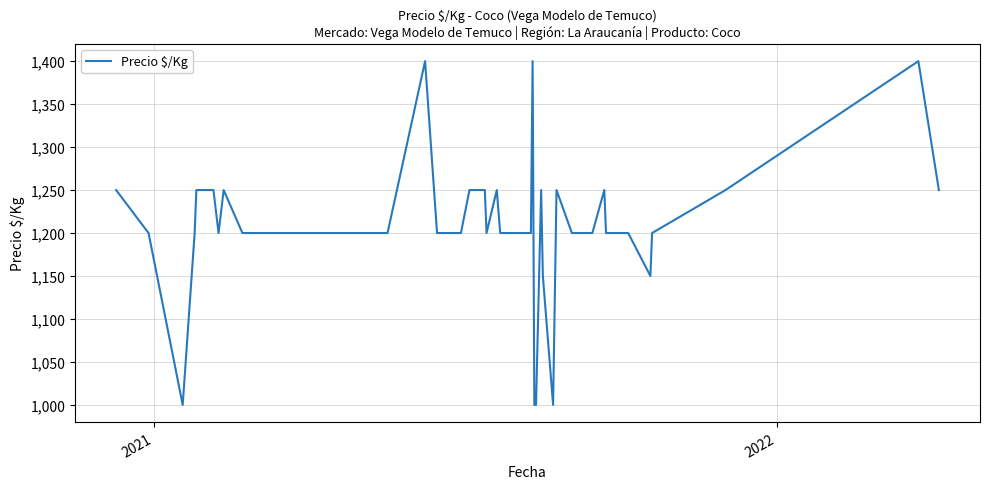

What is the smallest value displayed?

1000